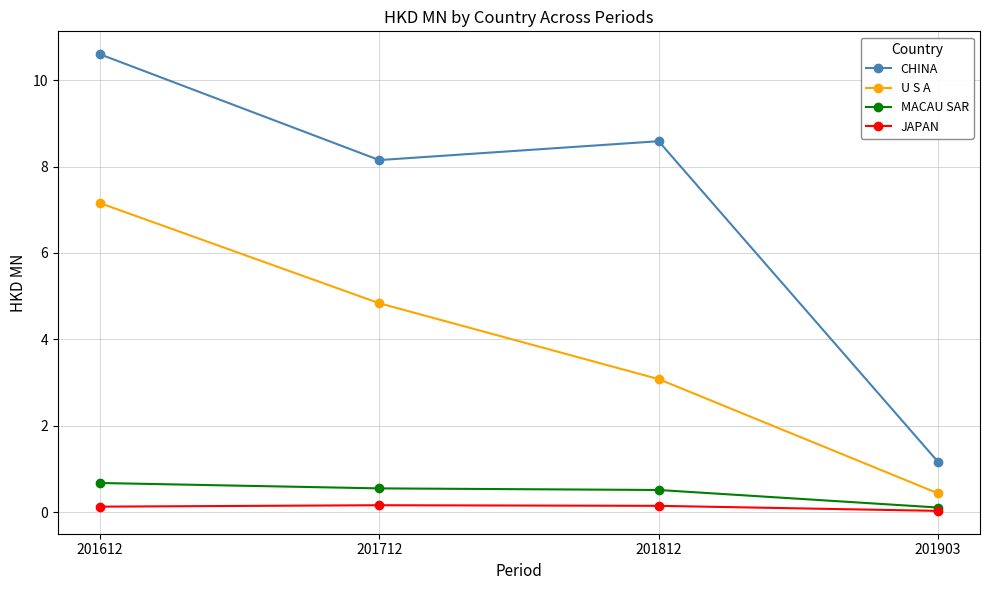

At which label does MACAU SAR reach its peak?

201612